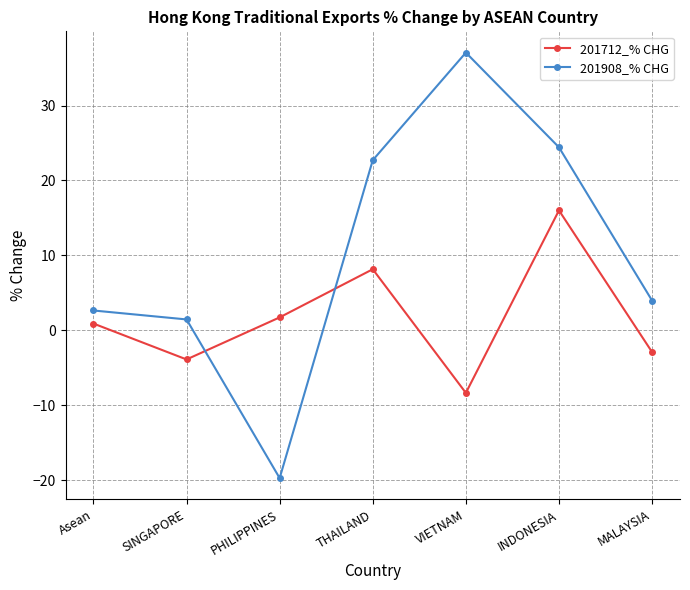

At which label does 201712_% CHG reach its peak?

INDONESIA